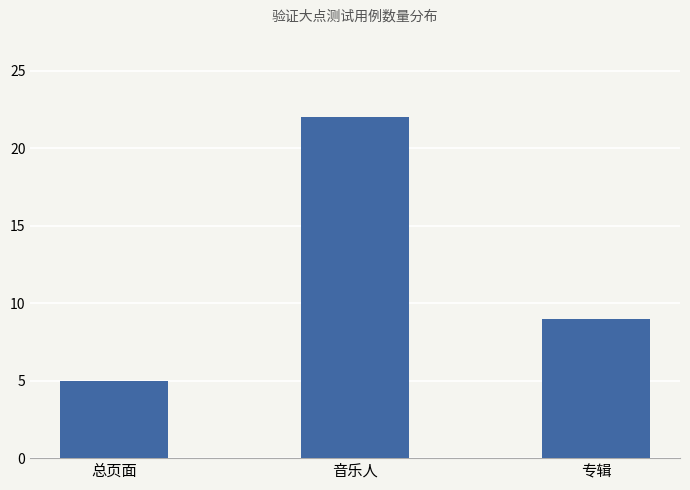

True or false: the data shows 15 at 专辑.

False